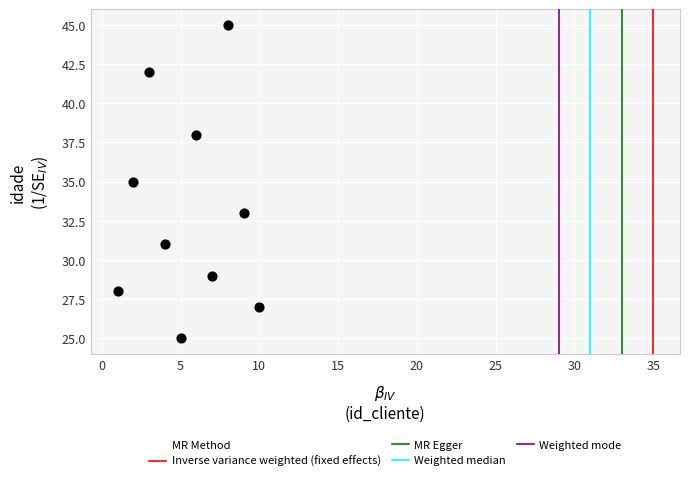

What is the average X value?

6